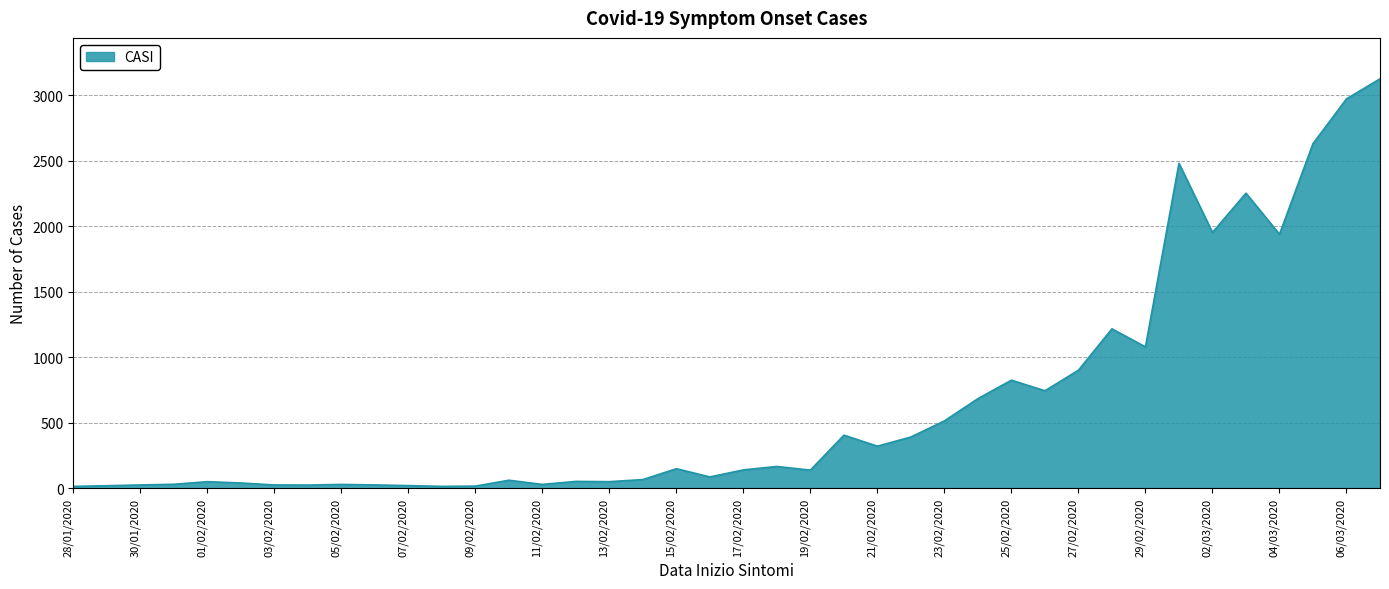

What is the greatest value displayed?

3127